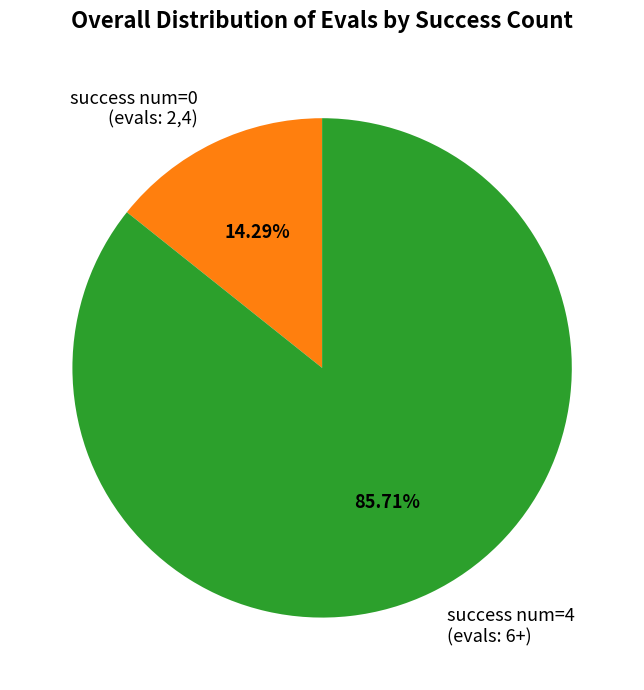

Rank the categories by value from highest to lowest.

success num=4, success num=0